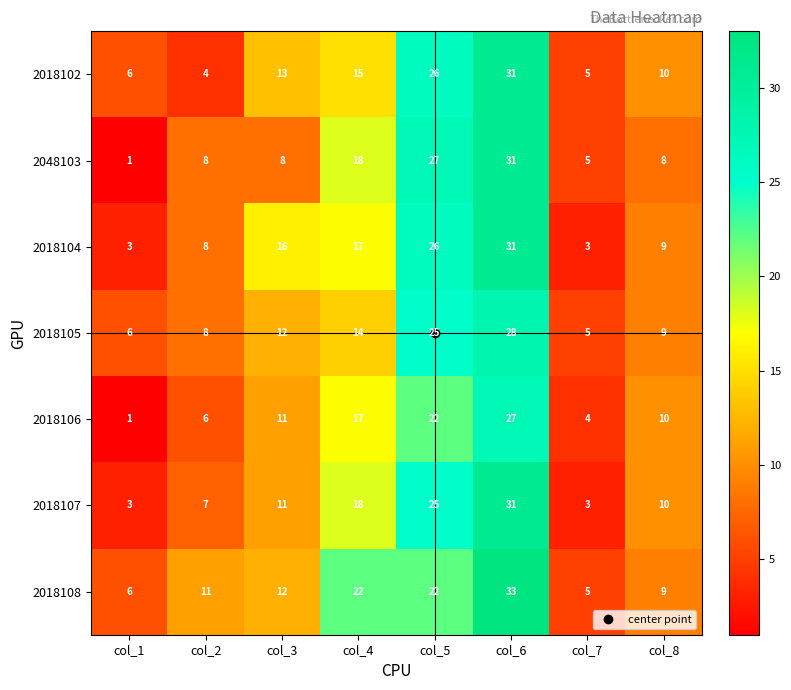

What is the total value across all series at col_1?

26